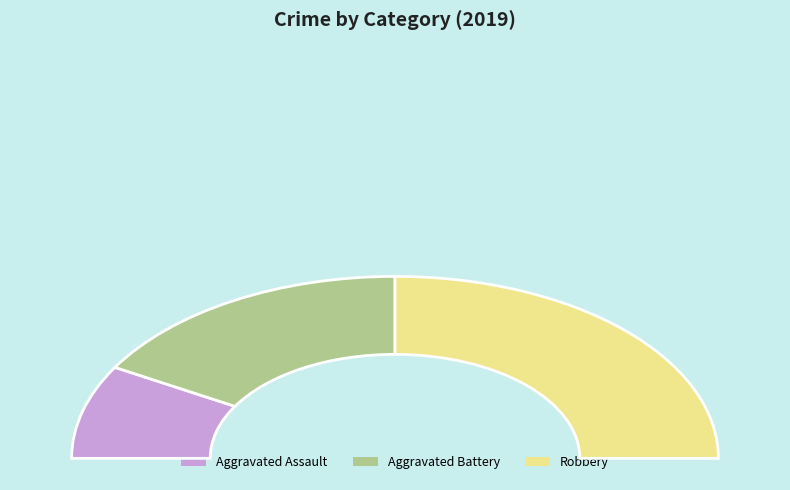

To the nearest percent, what is the average slice percentage?

33%